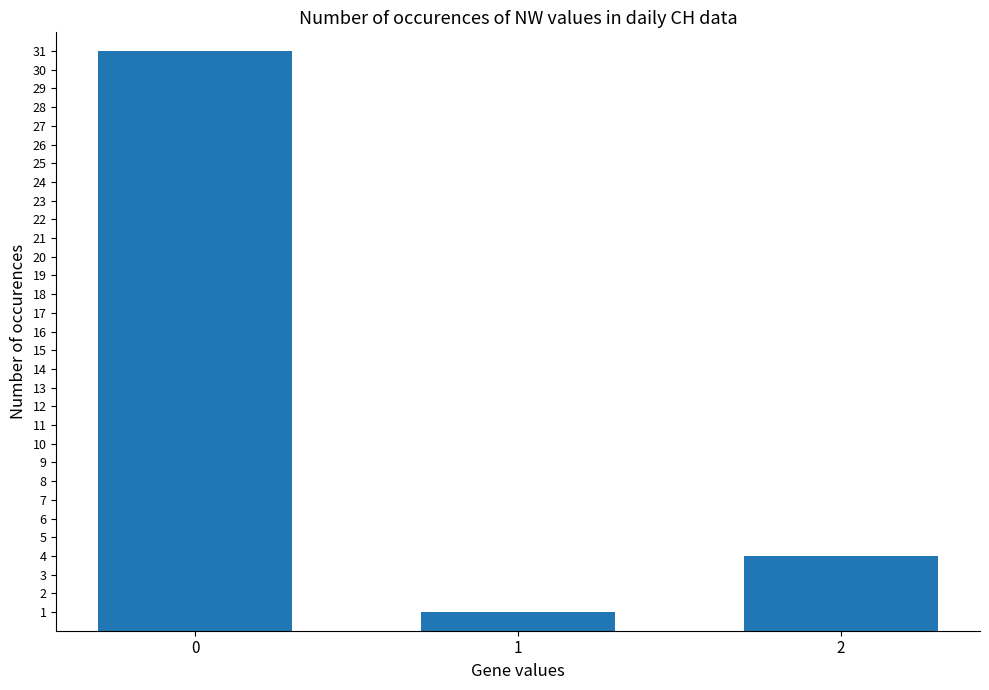

What is the smallest value displayed?

1